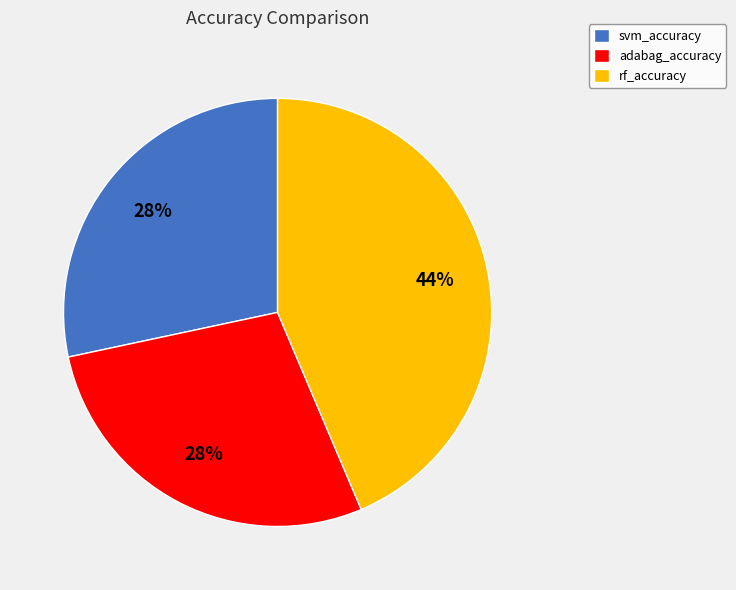

Is adabag_accuracy the majority of the pie?

No